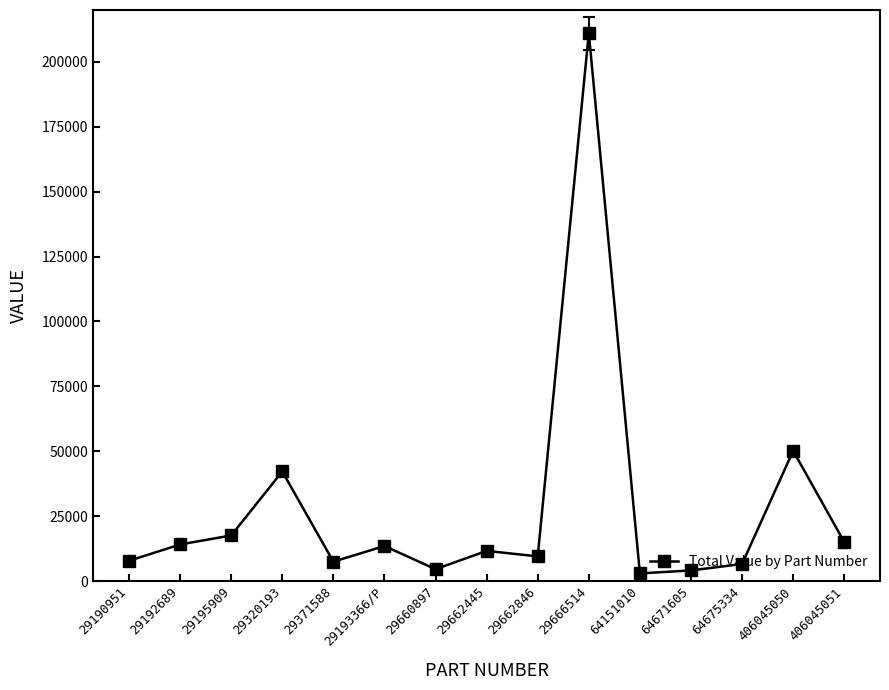

How many lines are shown in the chart?

1